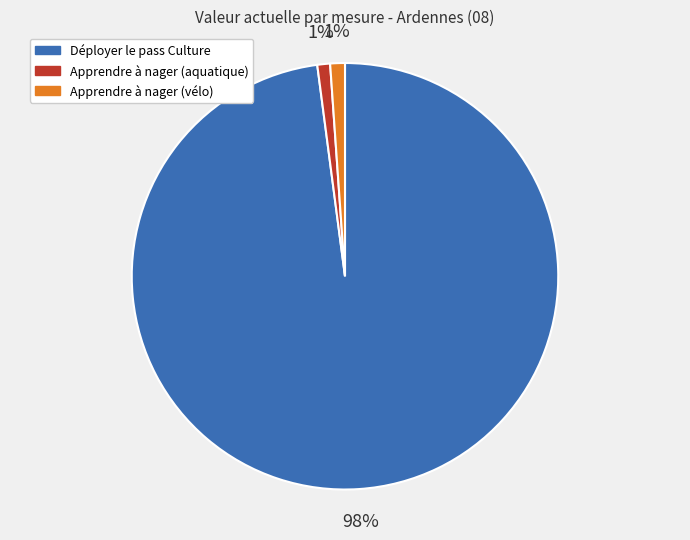

Is the sum of Apprendre à nager (aquatique) and Déployer le pass Culture greater than half?

Yes